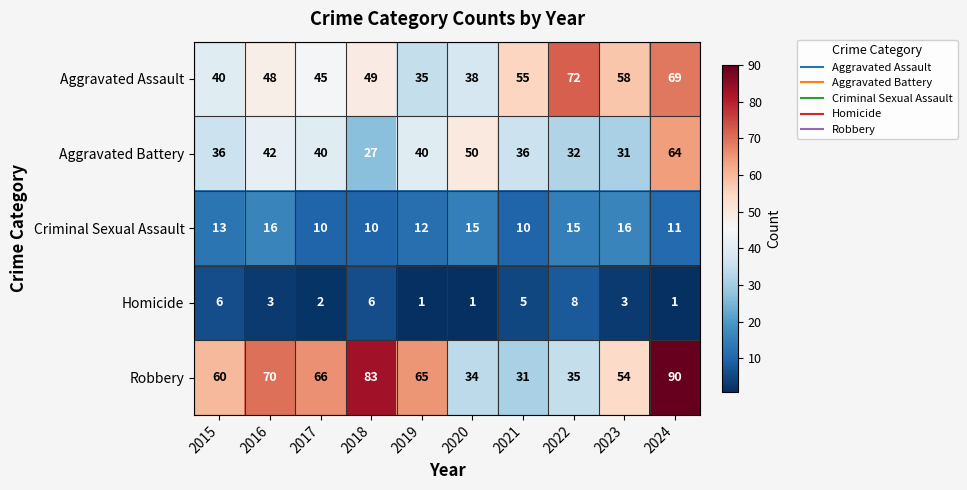

Count the number of categories in the chart.

10